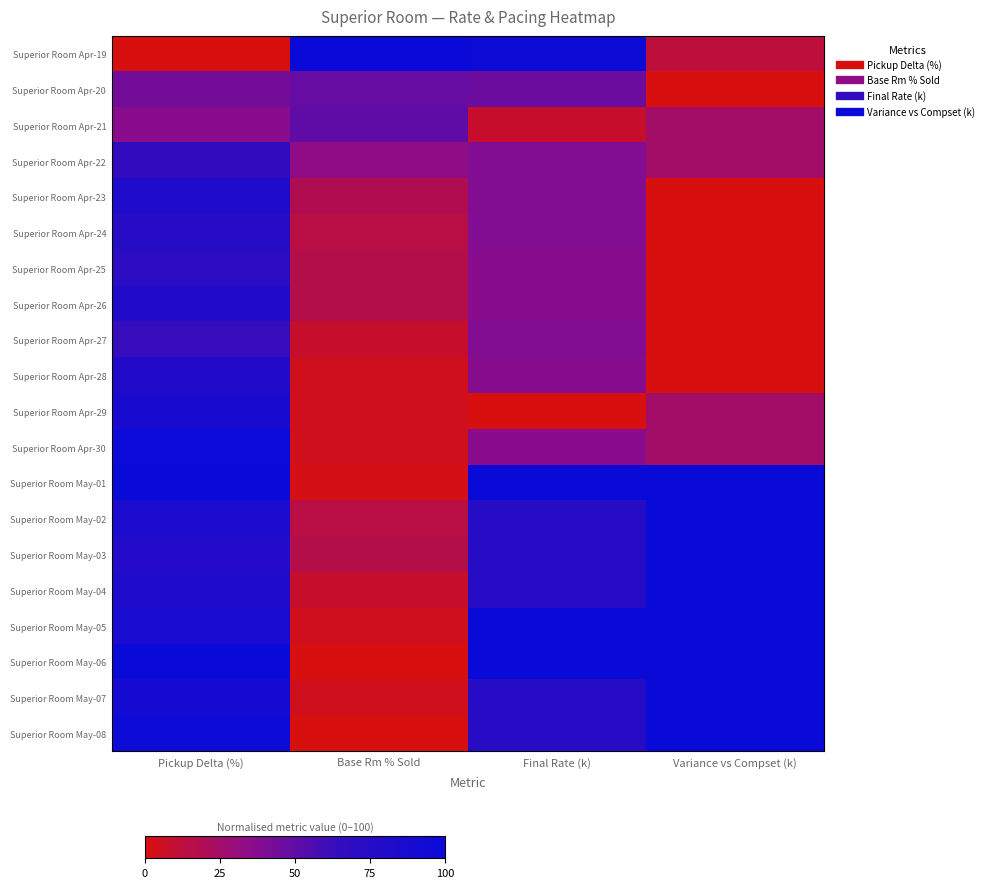

At how many categories does at least one series exceed 29?

4